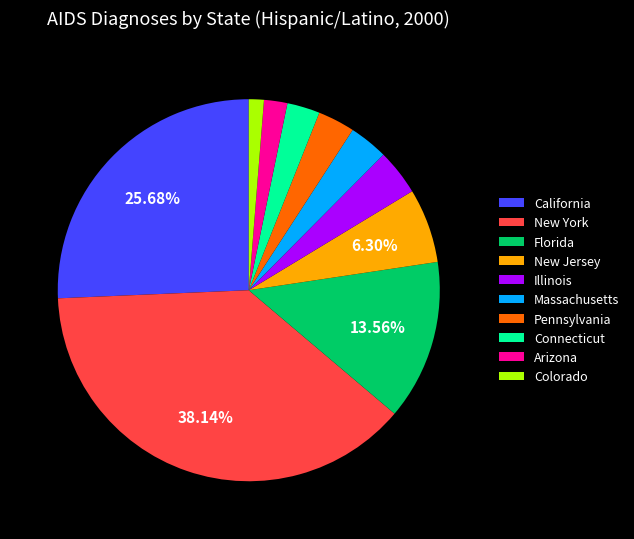

What is the smallest slice in the pie chart?

Colorado